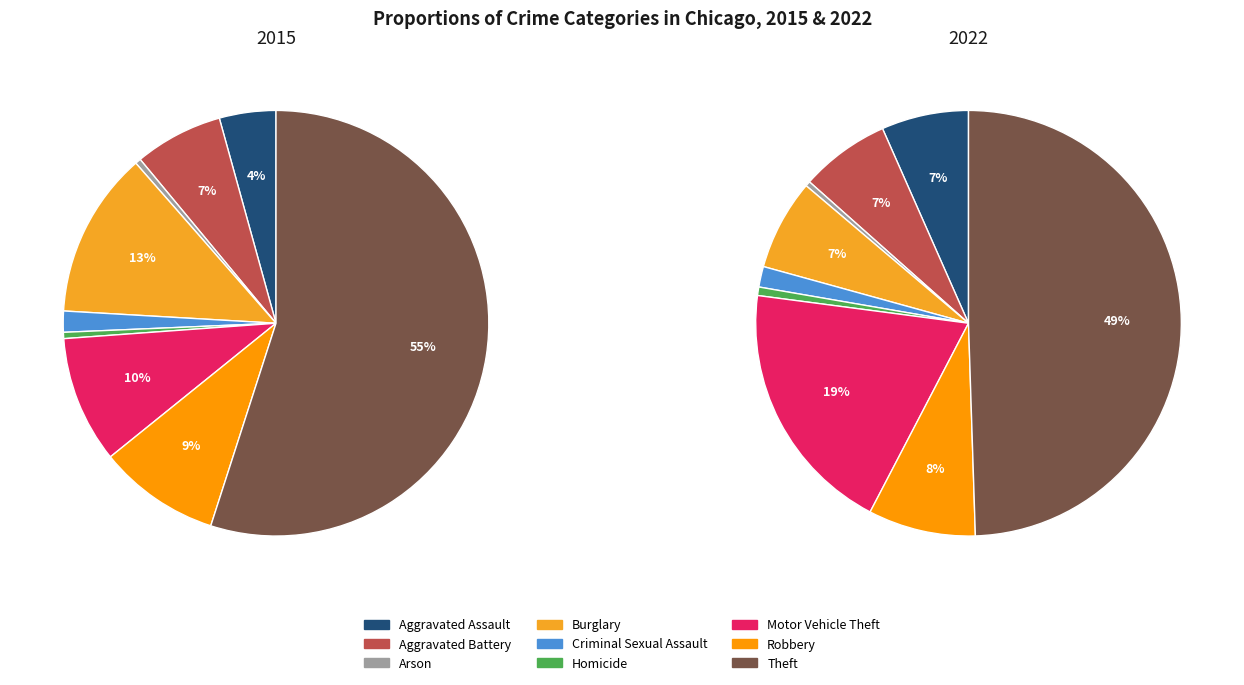

To the nearest percent, what is the combined percentage of Aggravated Assault and Aggravated Battery?

11%